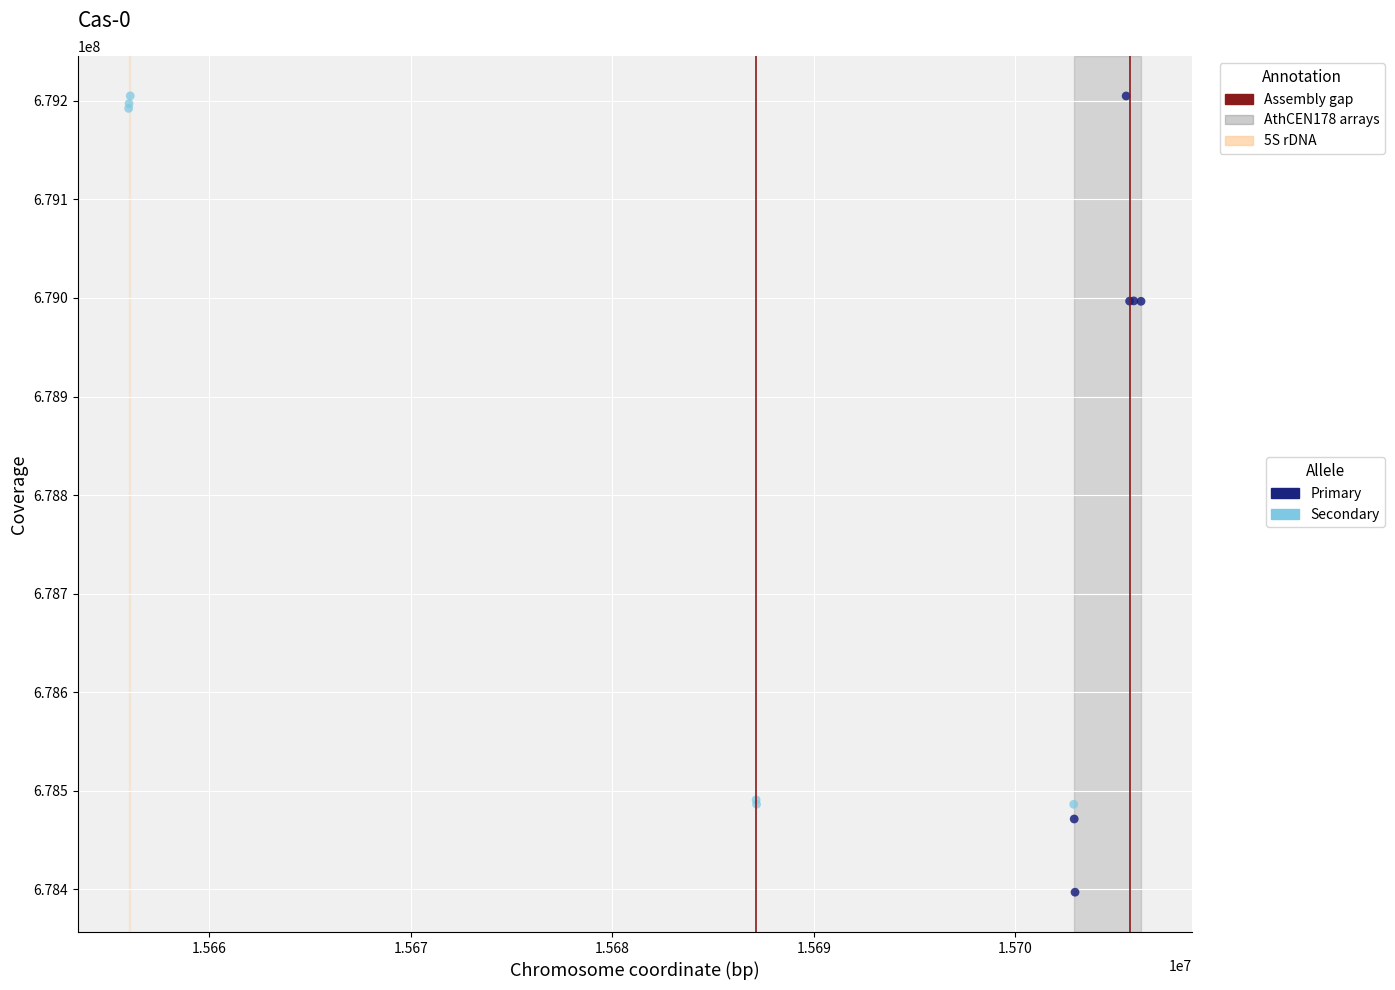

Which series has the widest spread of Y values?

Primary